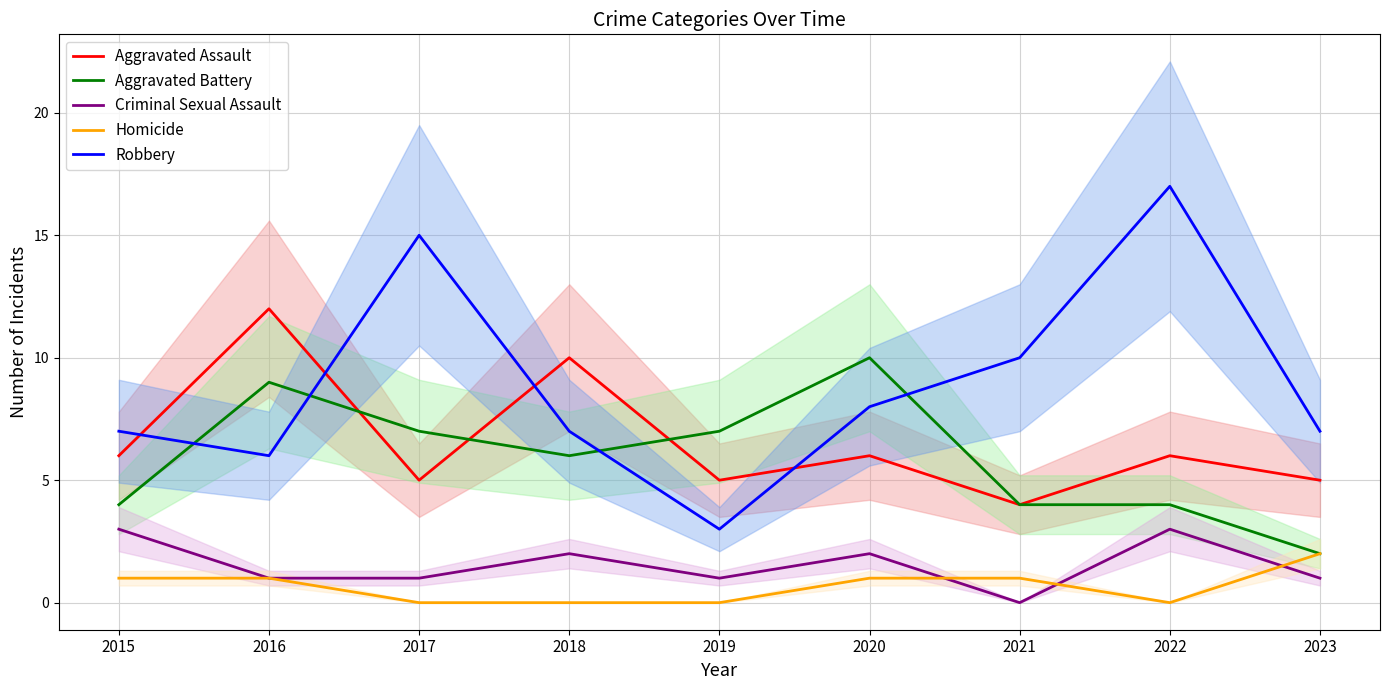

True or false: Criminal Sexual Assault has a value of 1 at 2019.

True